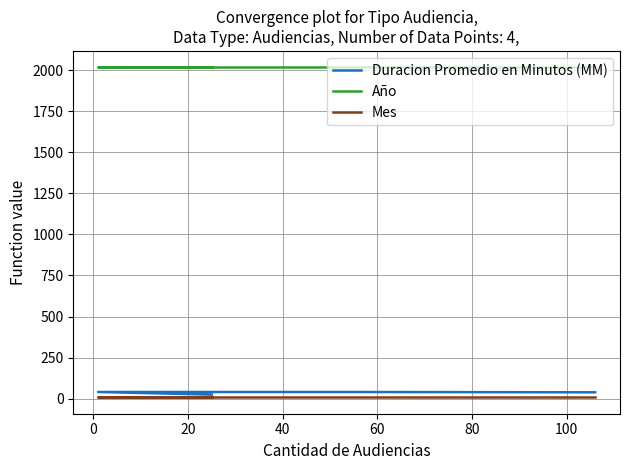

Reading left to right, transcribe all the data shown in this chart.

Duracion Promedio en Minutos (MM): 38	40	40	24
Año: 2018	2018	2018	2018
Mes: 8	8	8	8